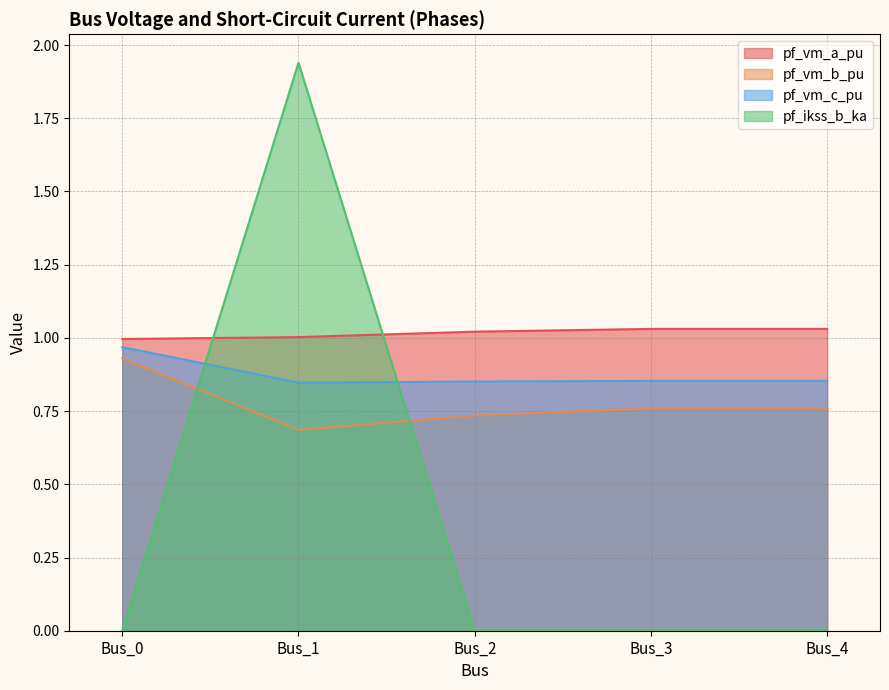

True or false: pf_vm_a_pu and pf_vm_c_pu intersect in this chart.

False